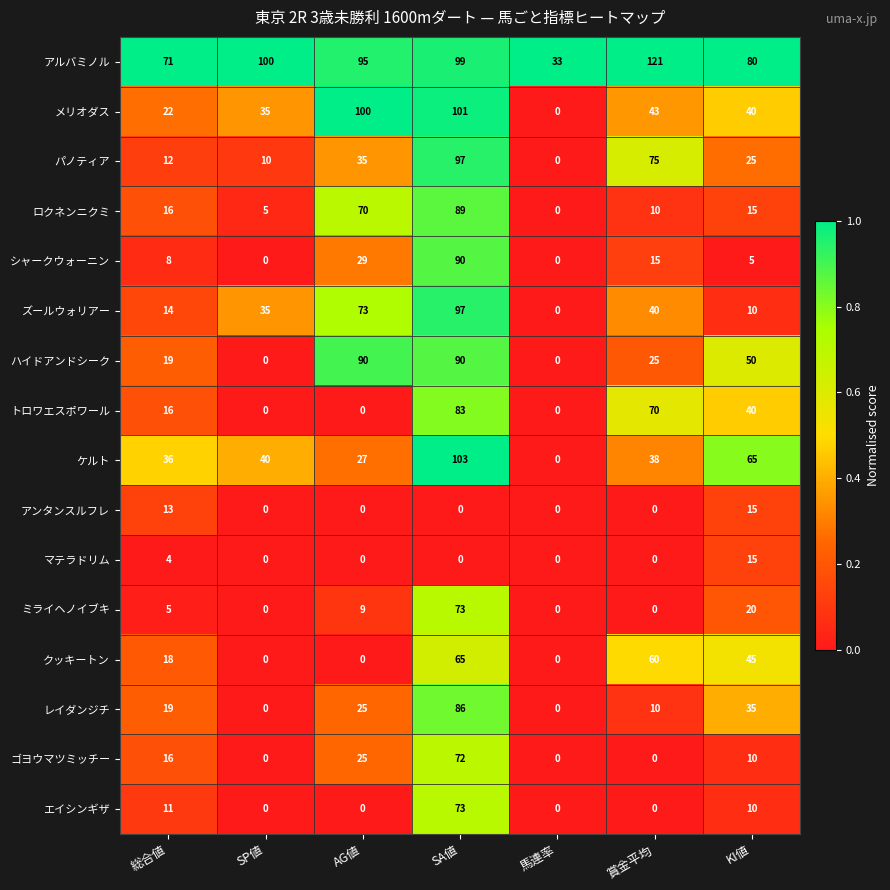

Which category has the highest value across all series?

賞金平均